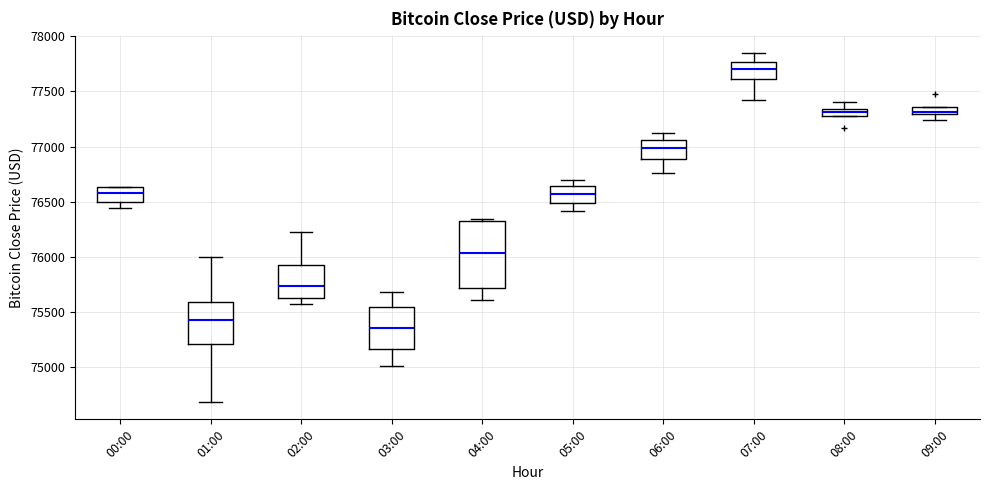

Which box is the tallest, from its lower edge to its upper edge?

04:00